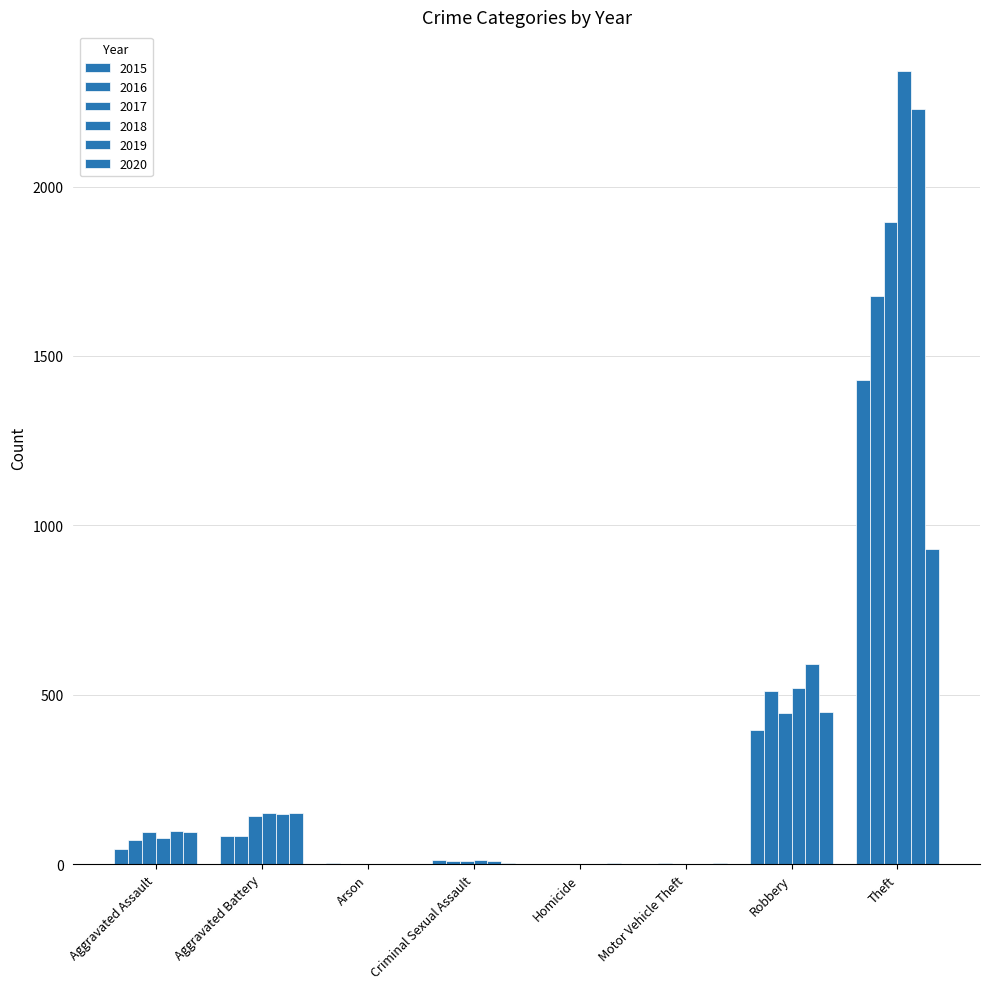

Are the bars horizontal?

No